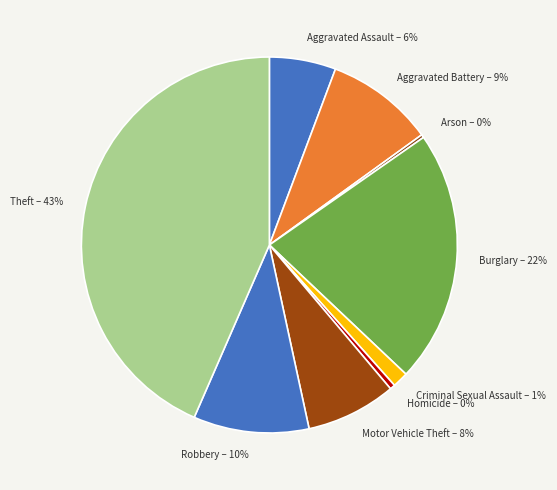

Is there a majority slice in this chart?

No